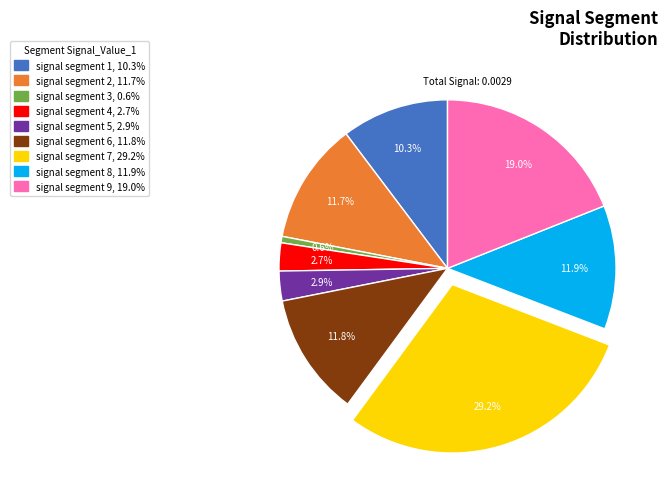

Count the number of slices in the pie.

9